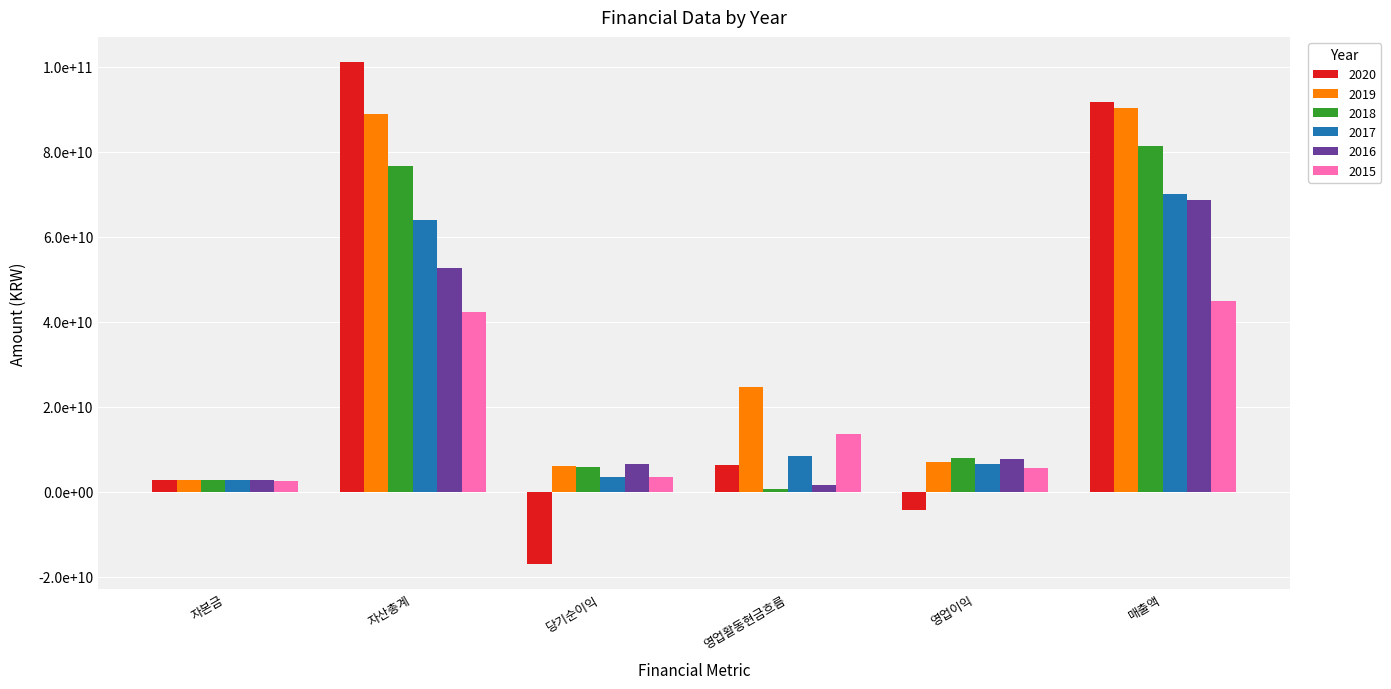

What are all the series names shown in the legend?

2020, 2019, 2018, 2017, 2016, 2015